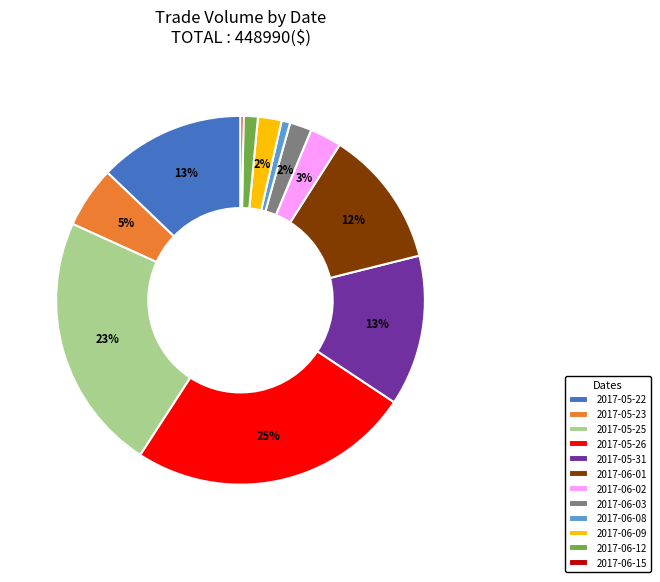

To the nearest percent, what portion does 2017-05-31 represent?

13%